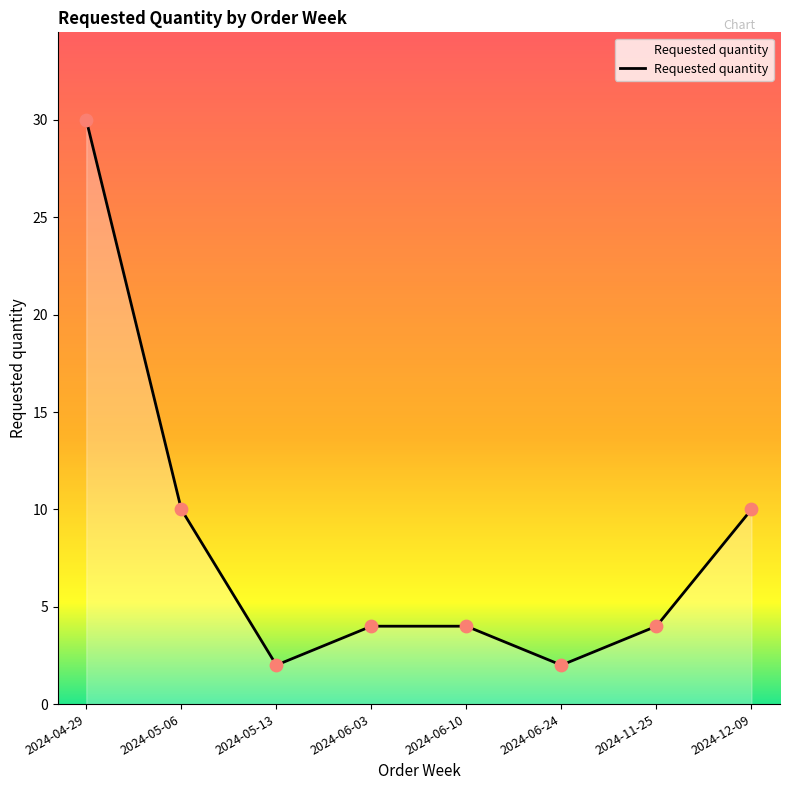

Between 2024-04-29 and 2024-06-24, which is larger?

2024-04-29